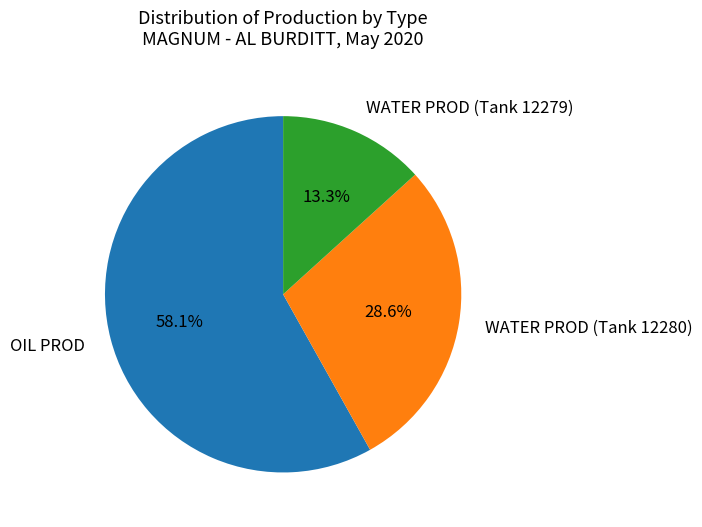

How many slices are in this pie chart?

3